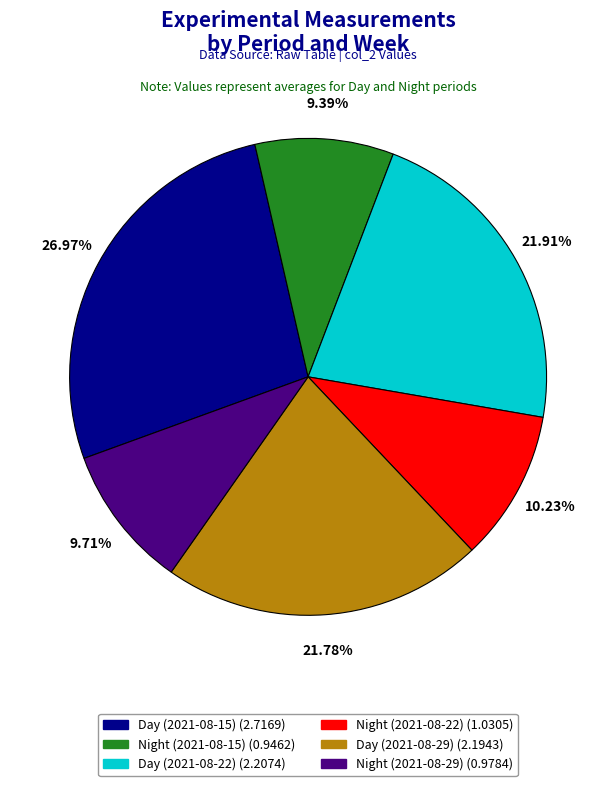

To the nearest percent, what portion does Night (2021-08-29) represent?

10%